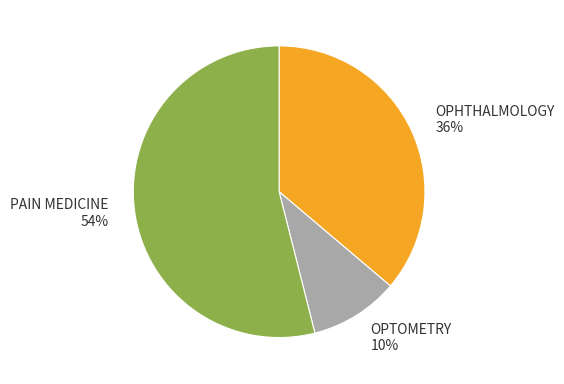

Which slice represents more than half of the pie?

PAIN MEDICINE